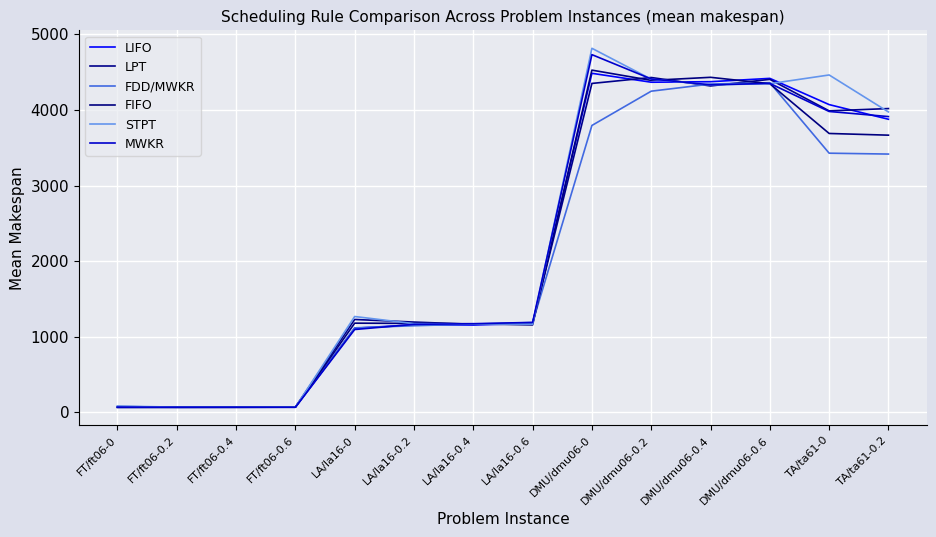

What is the greatest value displayed?

4817.0